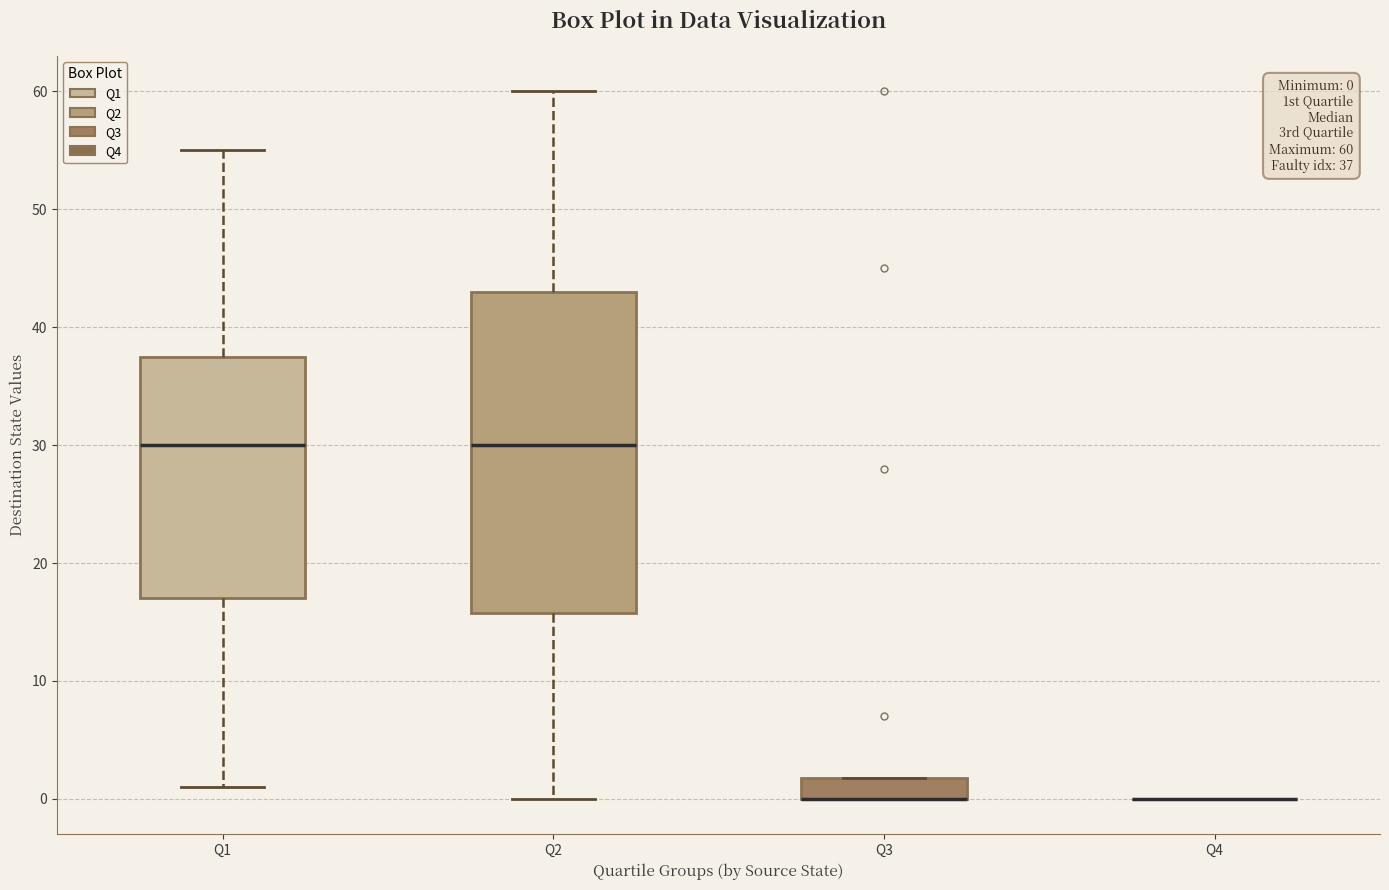

Comparing the boxes themselves (not the whiskers), which one is the tallest?

Q2